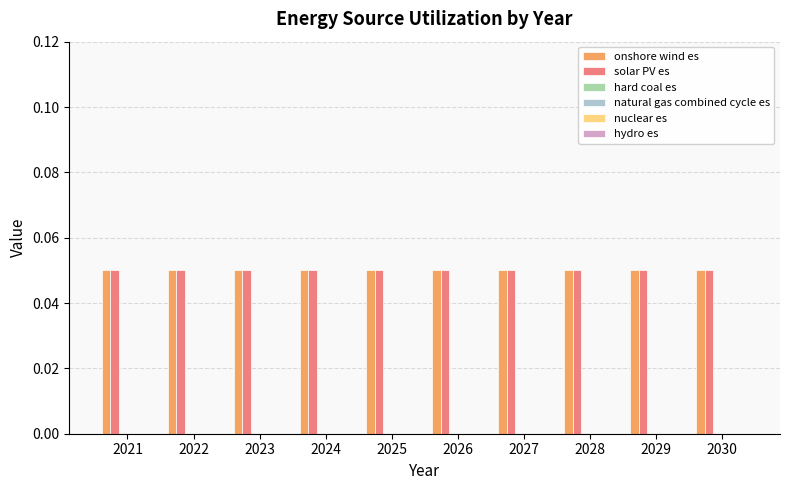

What is the value of the solar PV es bar at the 6th from the left?

0.1